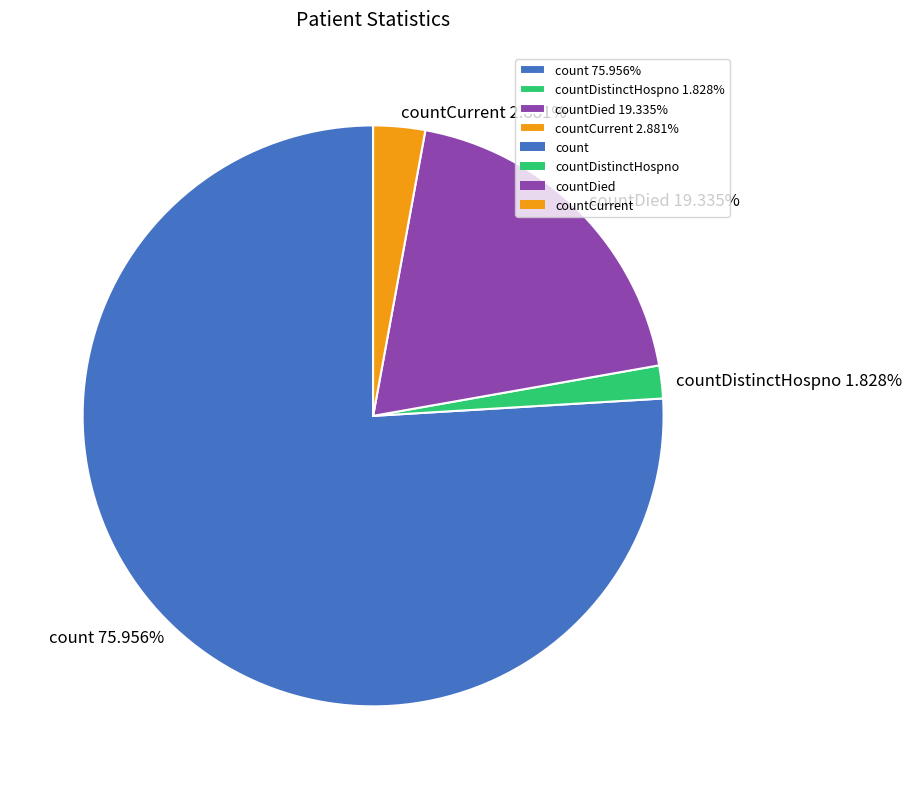

What is the smallest slice in the pie chart?

countDistinctHospno 1.828%